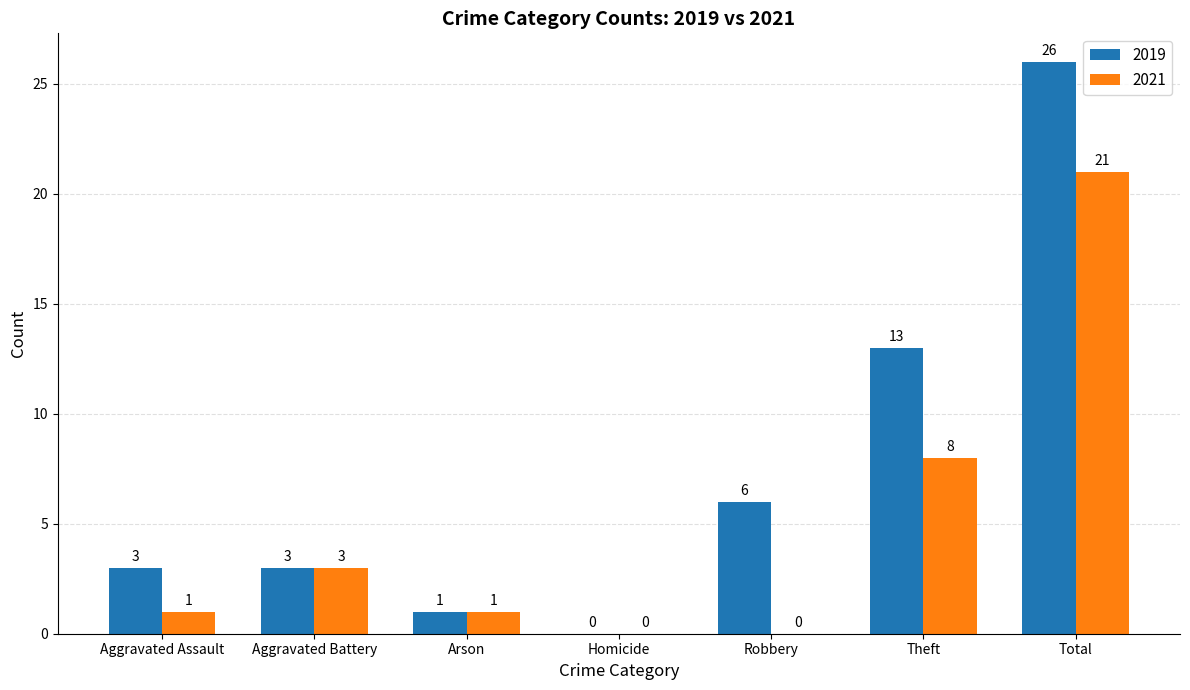

The 2021 series shows 12 at Theft. True or false?

False